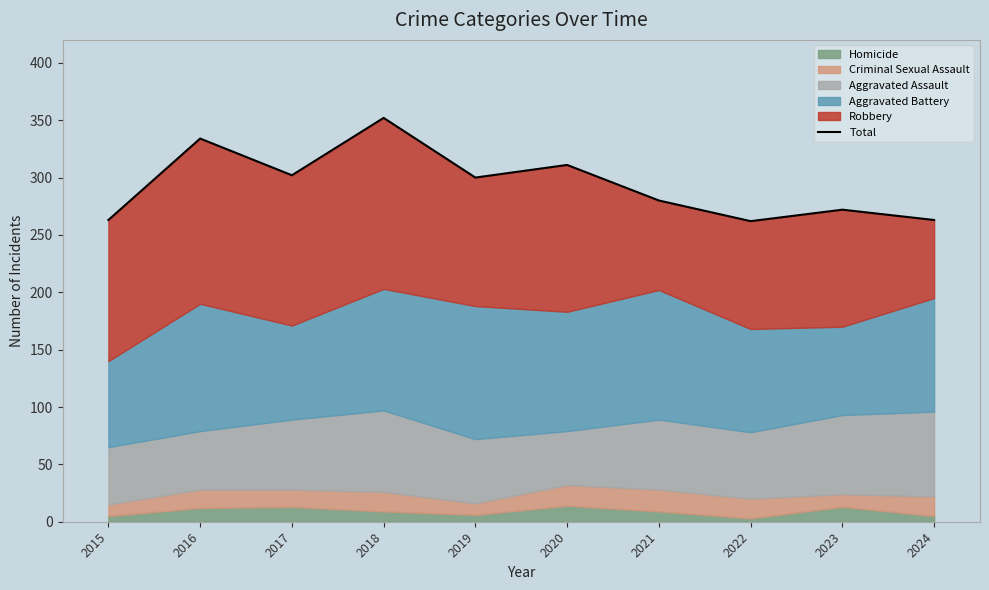

True or false: the data shows 425 at 2021.

False